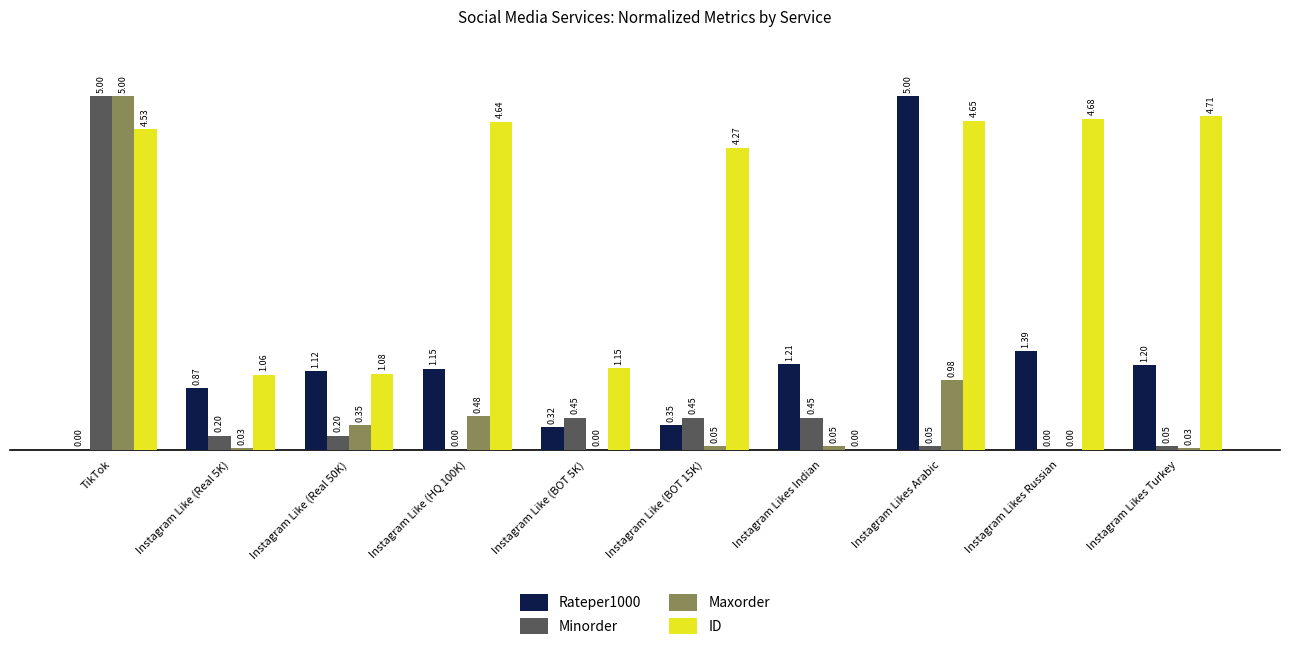

At which label is Rateper1000 closest to 2?

Instagram Likes Russian